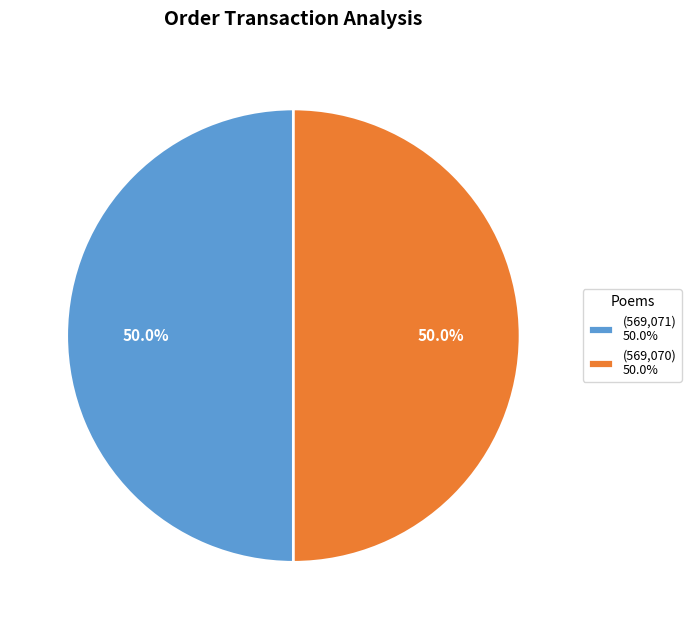

Approximately how many times larger is the value at (569,070) 50.0% compared to (569,071) 50.0%?

1.0